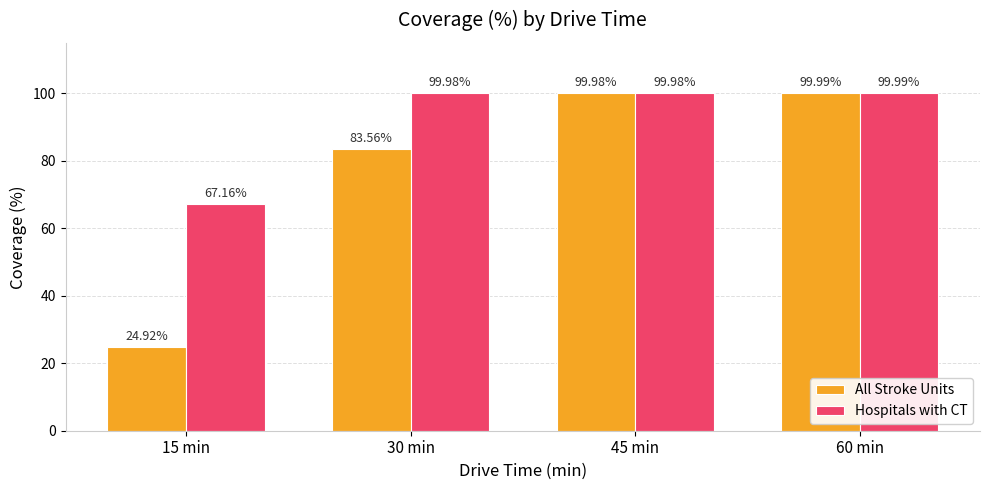

What is the value of the Hospitals with CT bar at the 2nd from the left?

100.0